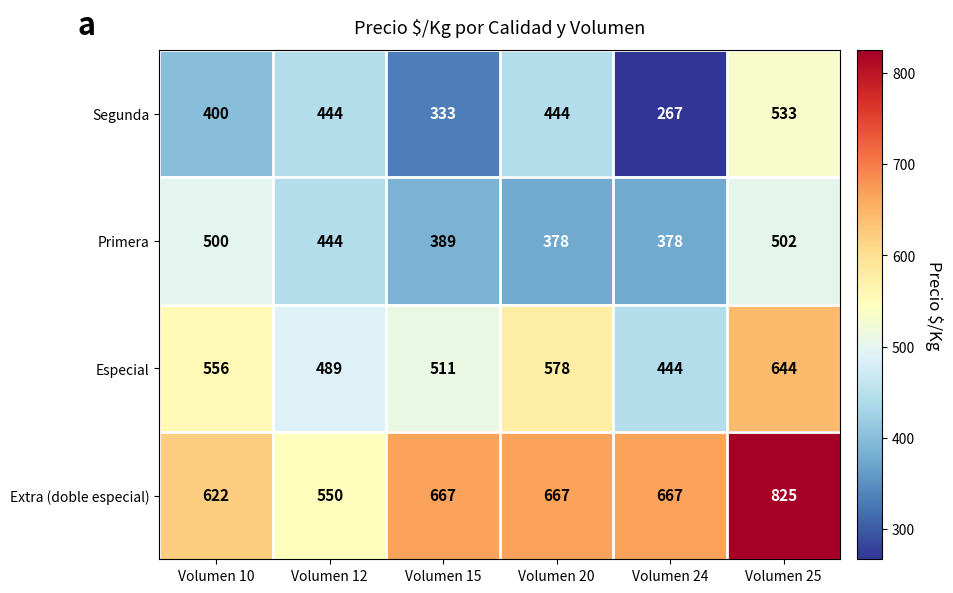

At which label does Especial reach its minimum?

Volumen 24